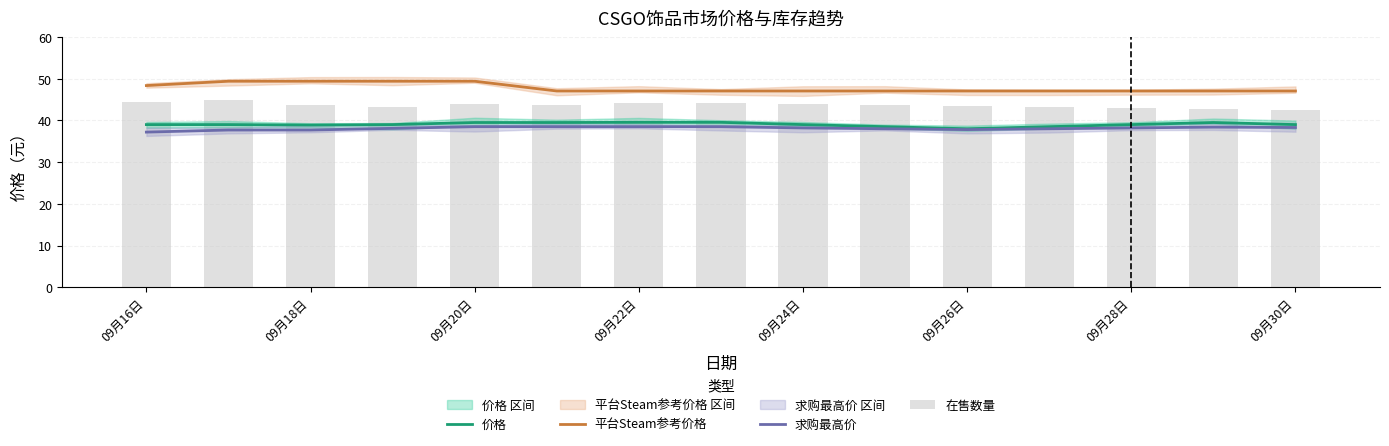

What position from the right is 10?

5